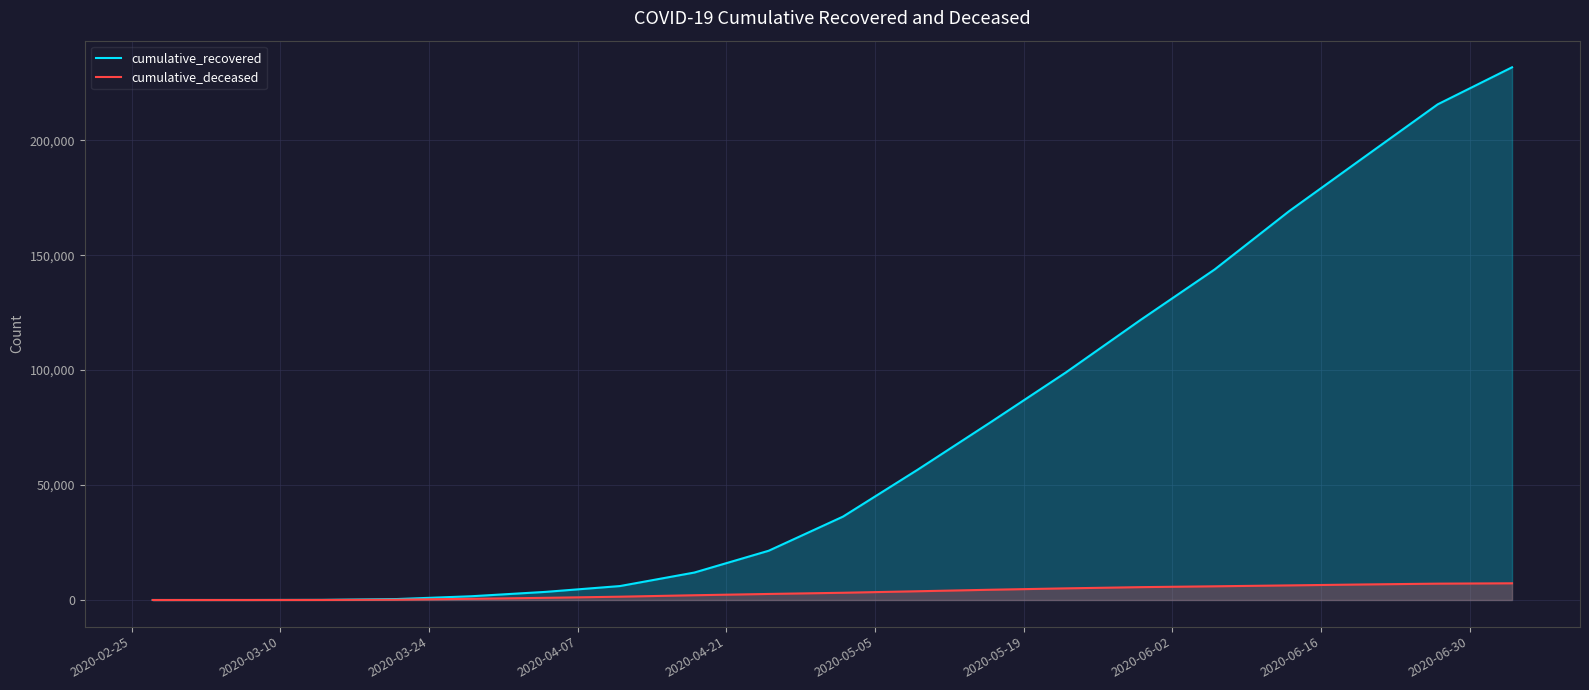

What is the maximum value shown in the chart?

231706